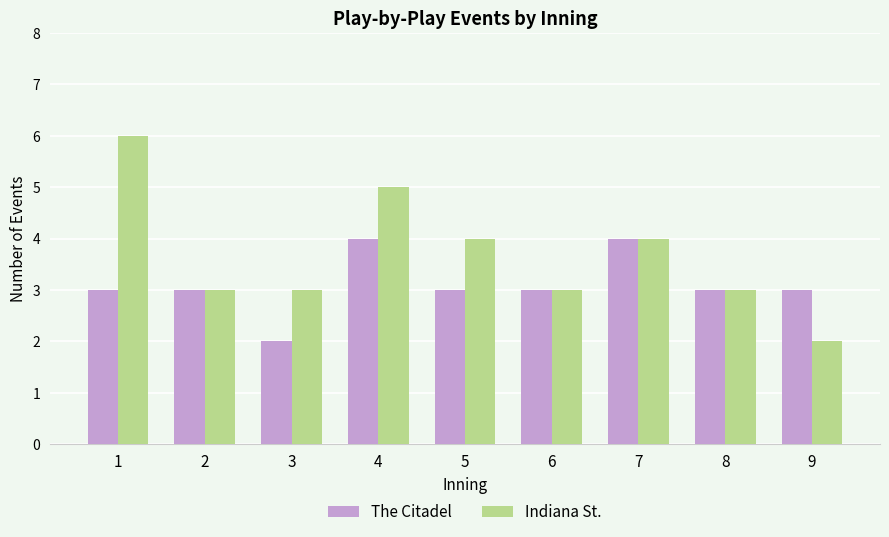

Rank the series by their maximum value, from highest to lowest.

Indiana St., The Citadel